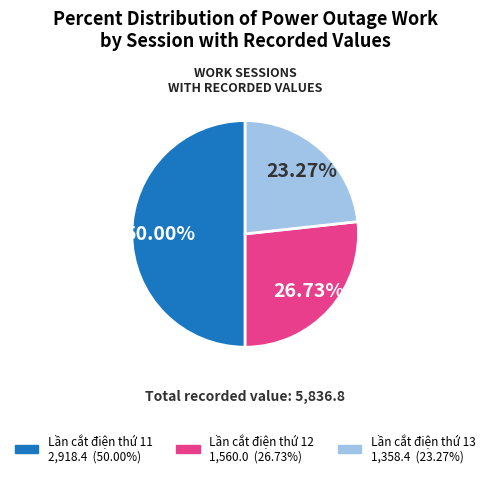

Rank the categories by value from highest to lowest.

Lần cắt điện thứ 11, Lần cắt điện thứ 12, Lần cắt điện thứ 13